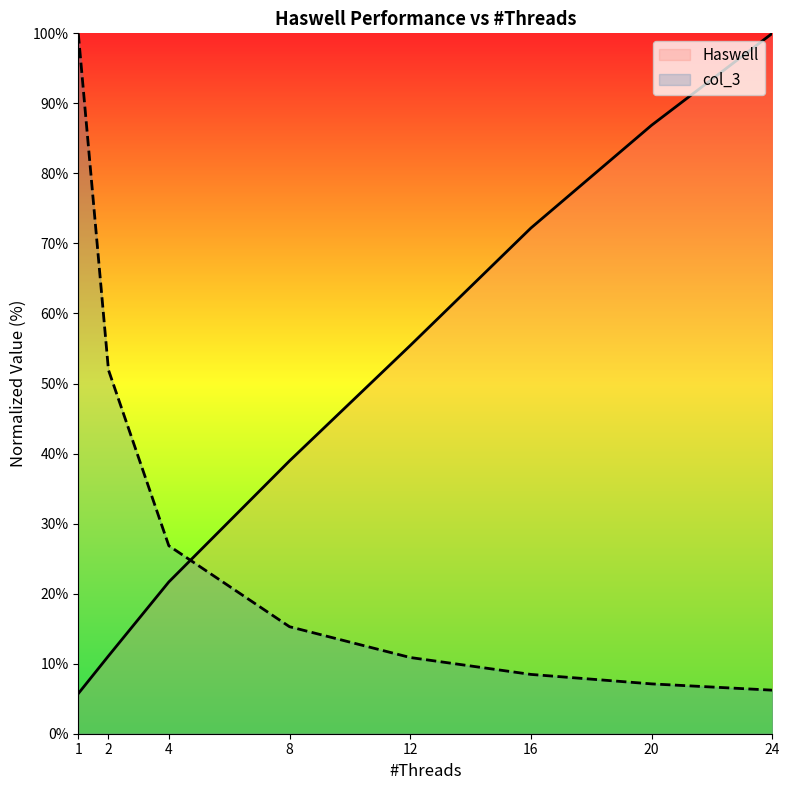

Which has a higher value, 8 or 4?

8